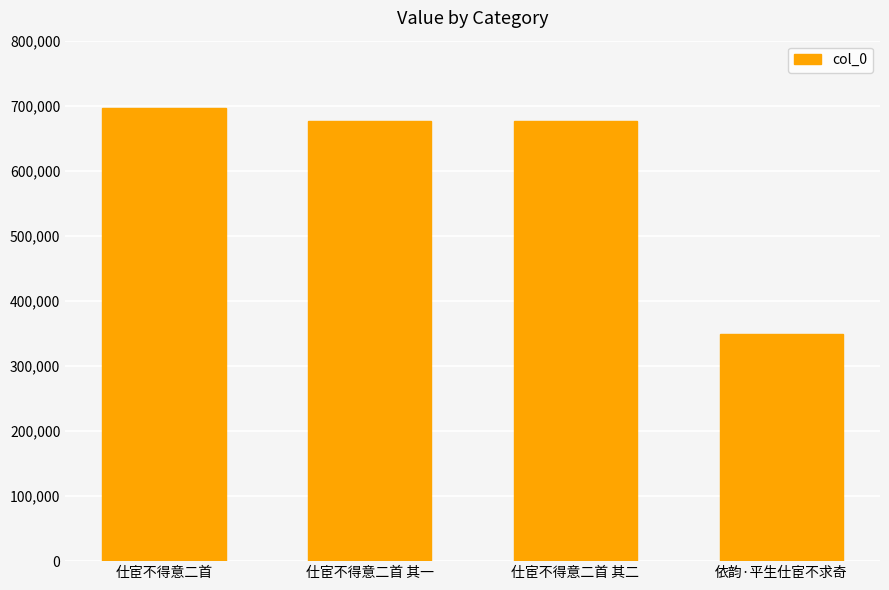

The chart shows a value of 676585 at 仕宦不得意二首 其二. True or false?

True